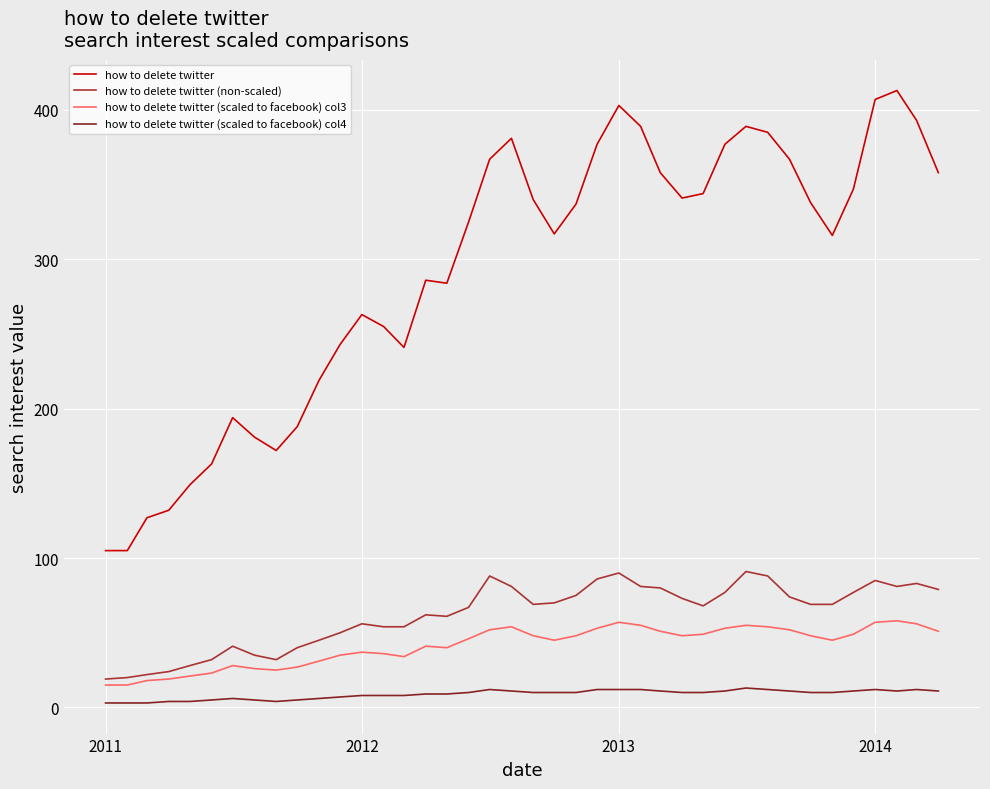

Which series has the largest total across all categories?

how to delete twitter